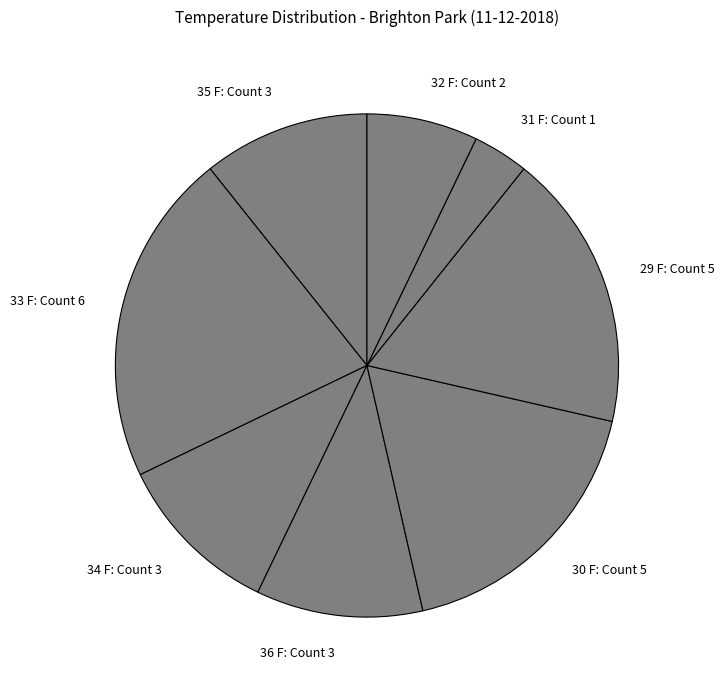

Is 35 F the majority of the pie?

No